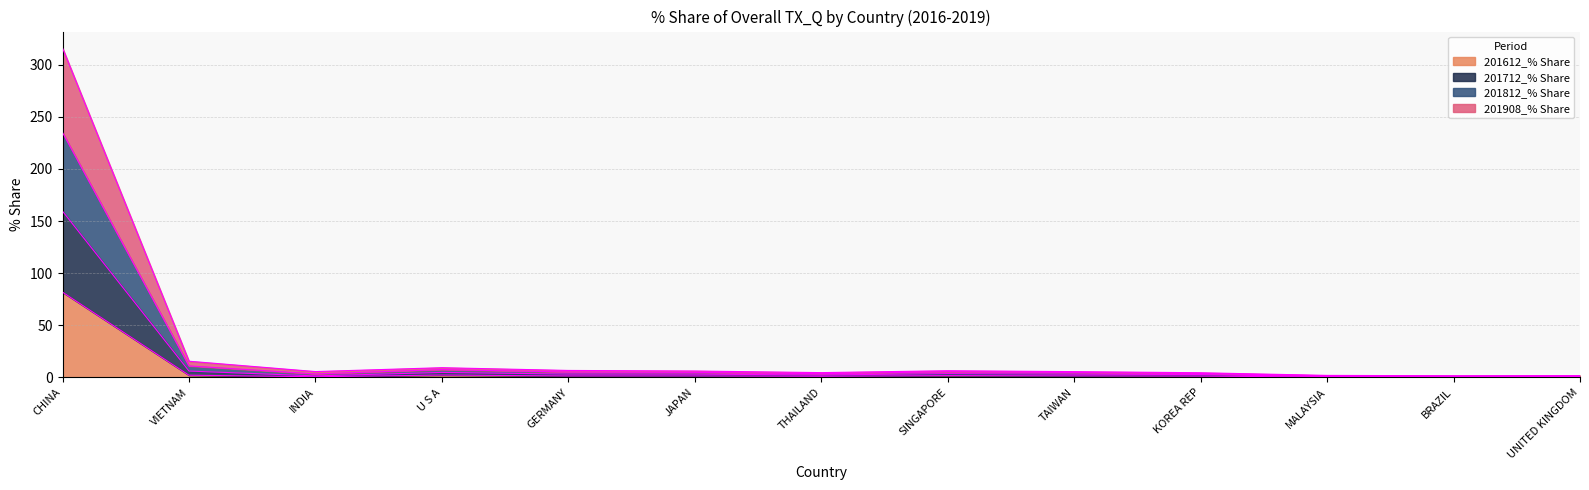

Which category has the highest value in the 201612_% Share series?

CHINA